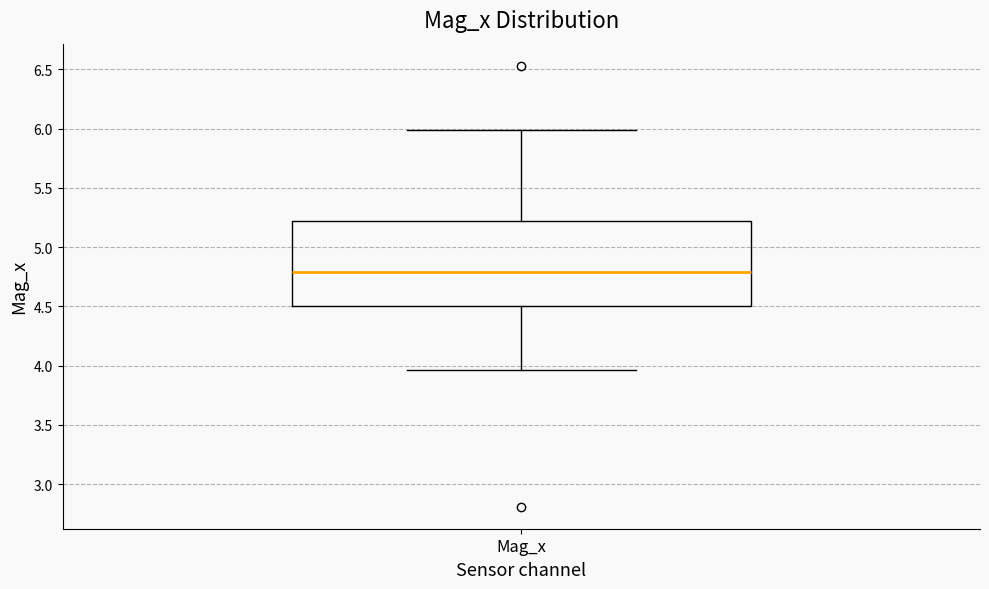

Where does the upper whisker of the box for Mag_x end on the y-axis? The values are not printed on the chart, so give them approximately, as read against the axis.

6.00